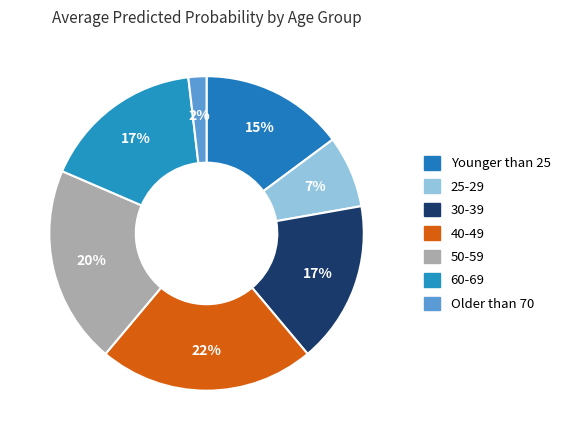

How many slices are in this pie chart?

7